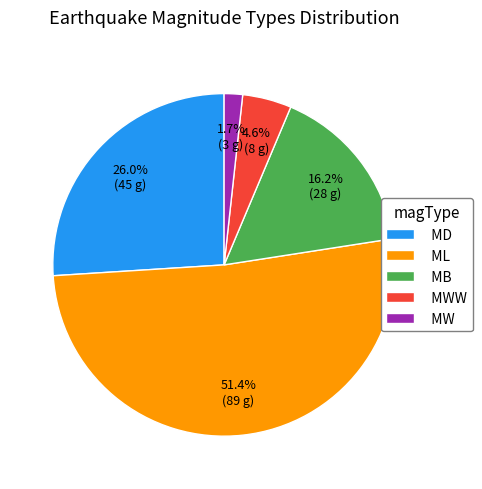

Do MW and MWW together represent more than half of the pie?

No